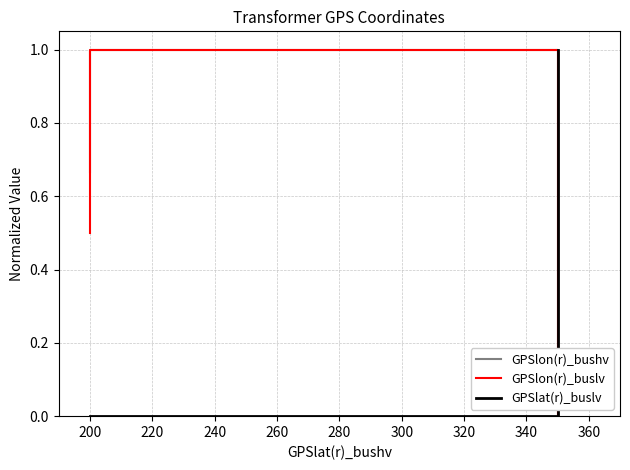

What is the difference between the highest and lowest values at 260?

1.0